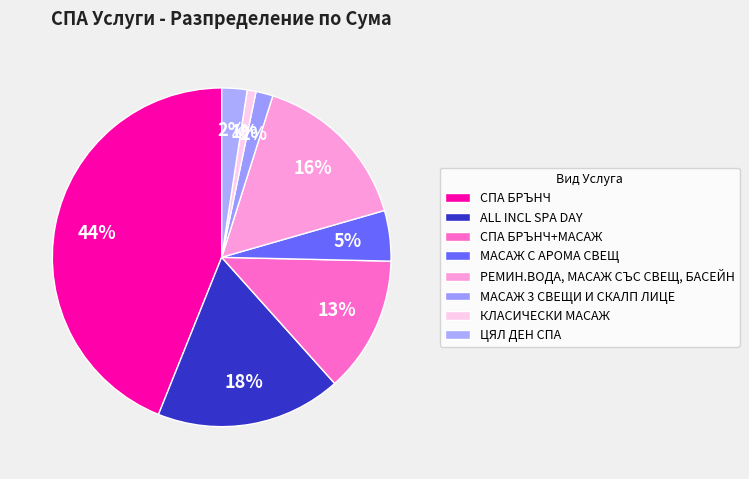

How many segments does this pie chart have?

8